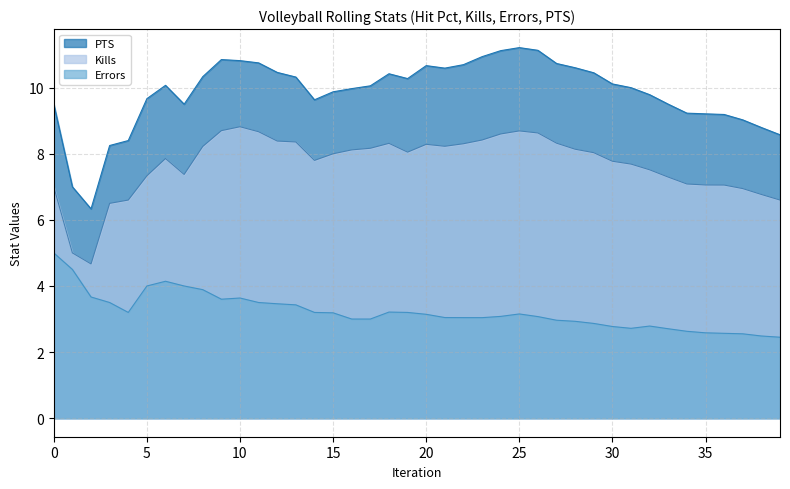

True or false: PTS and Kills intersect in this chart.

False